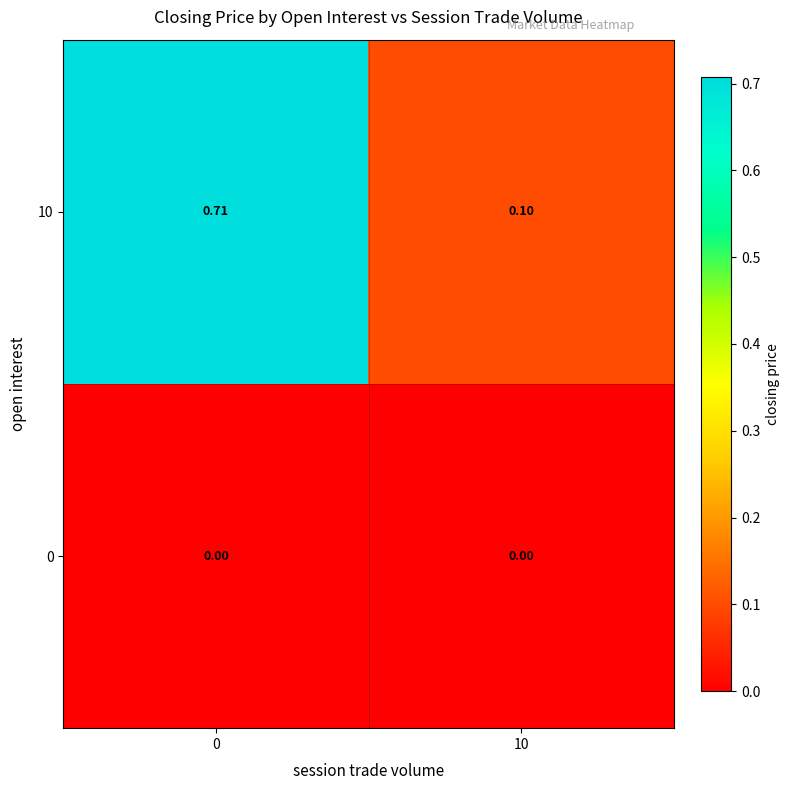

Is the value of 10 at 10 greater than the value of 0 at 0?

Yes